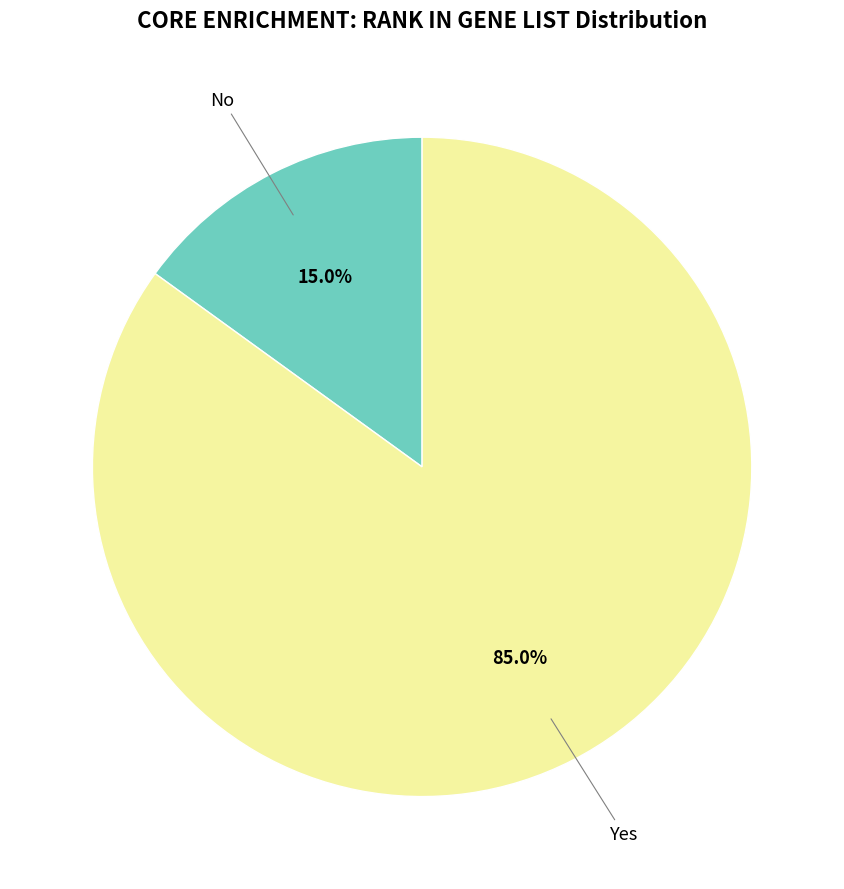

How many segments does this pie chart have?

2